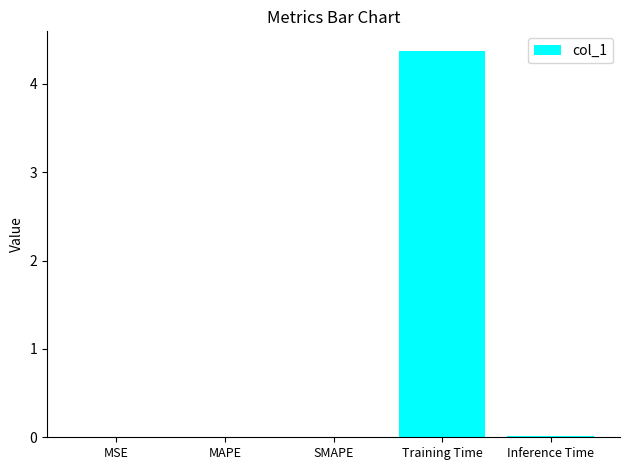

Are the bars horizontal?

No